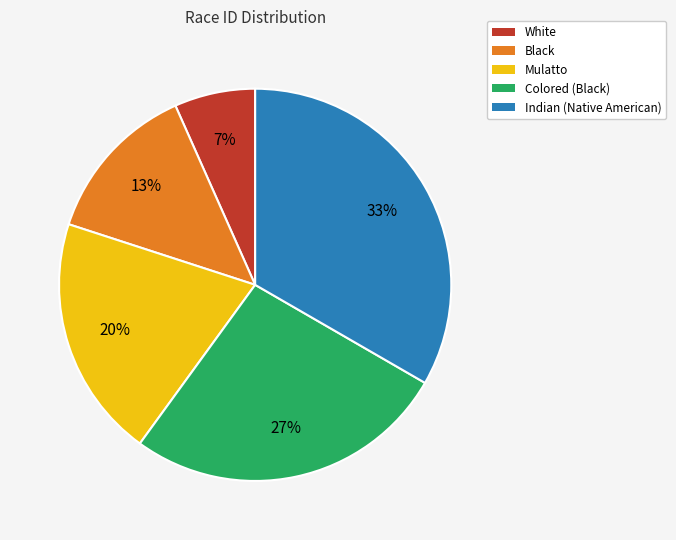

Is the sum of White and Colored (Black) greater than half?

No